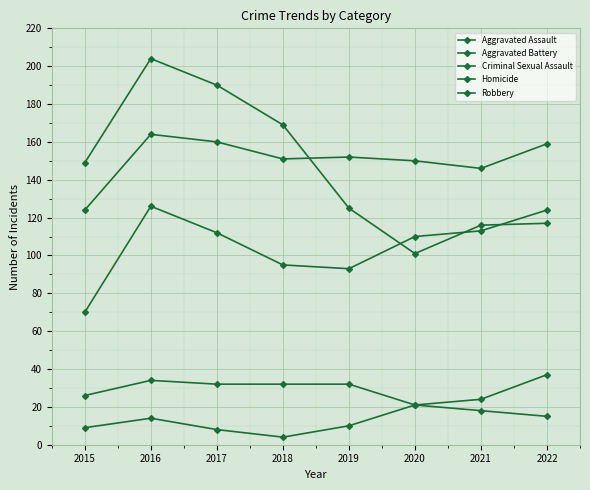

Where is Aggravated Assault nearest to the value 98?

2018